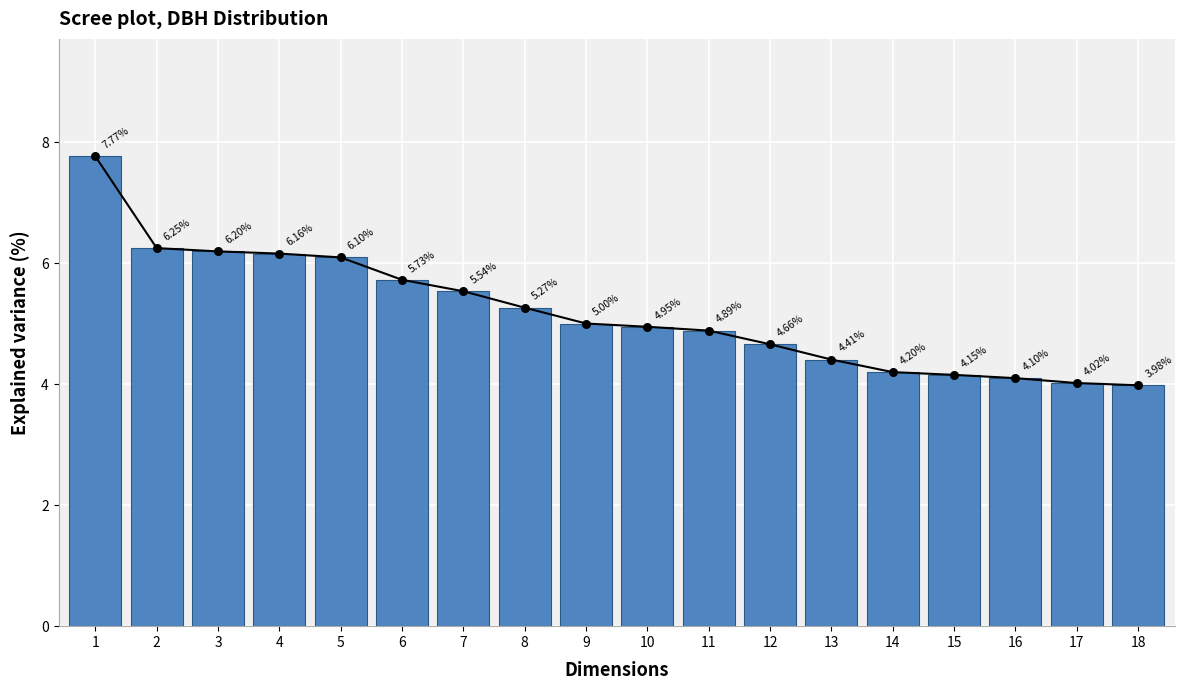

What is the ratio of the value at 6 to the value at 7?

1.0